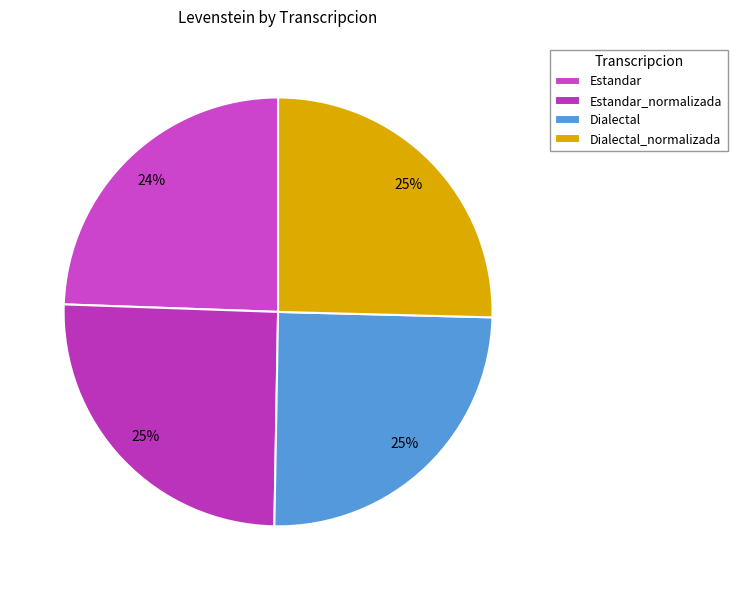

To the nearest percent, what percentage of the pie is Estandar_normalizada?

25%